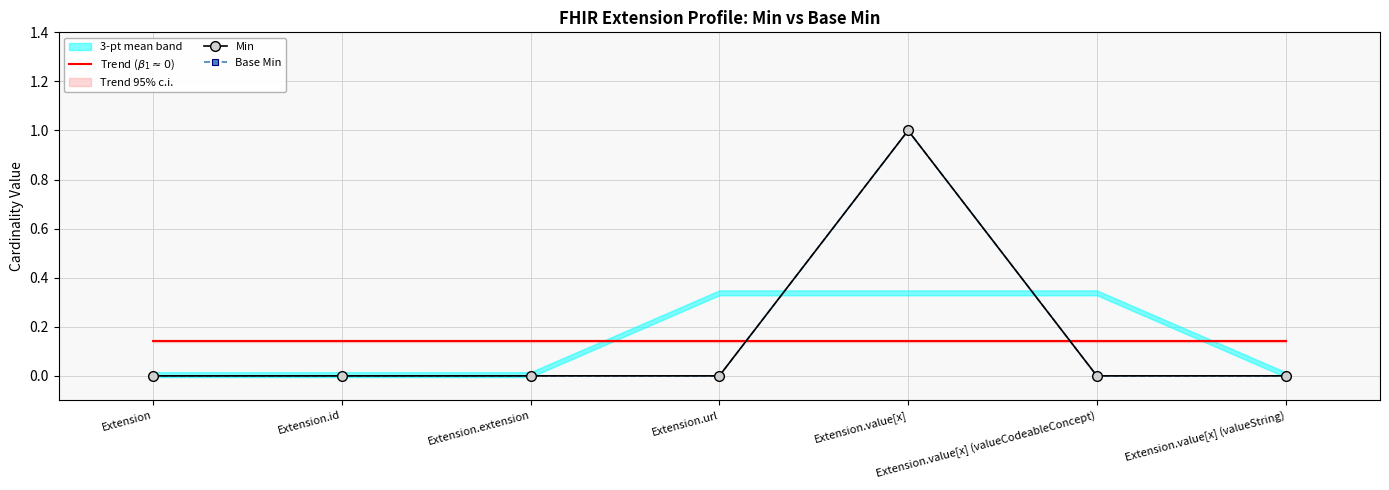

True or false: Base Min has more than 2 points higher than both neighbors.

False